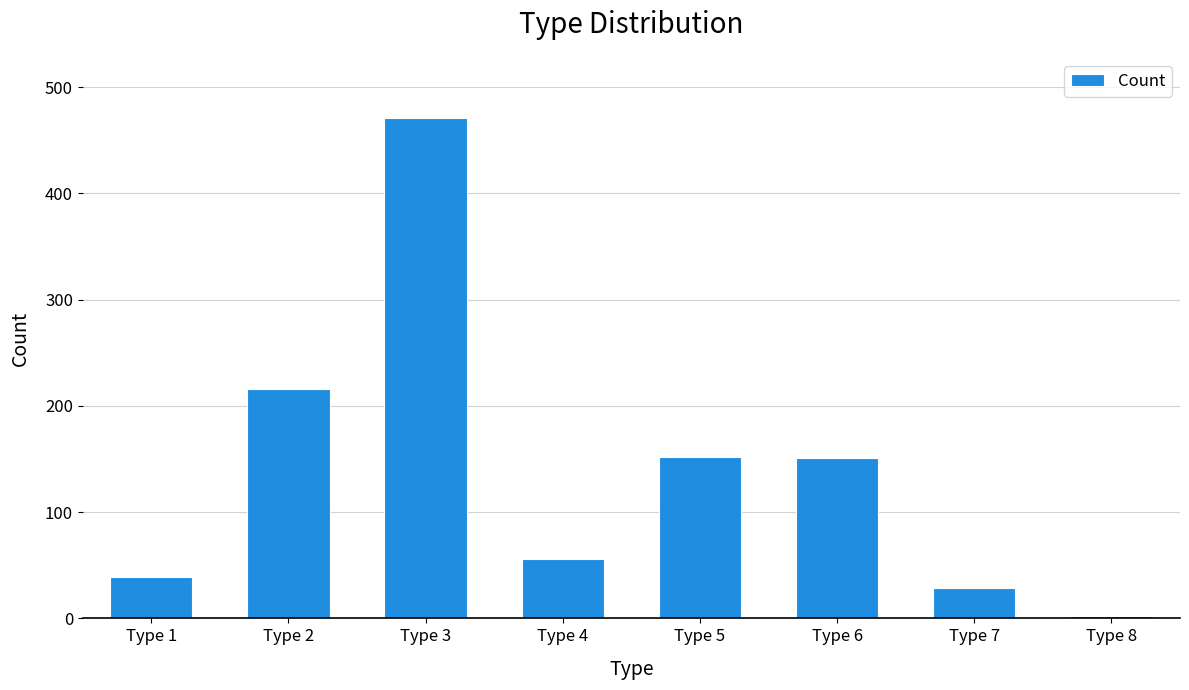

How many values are below 151?

4